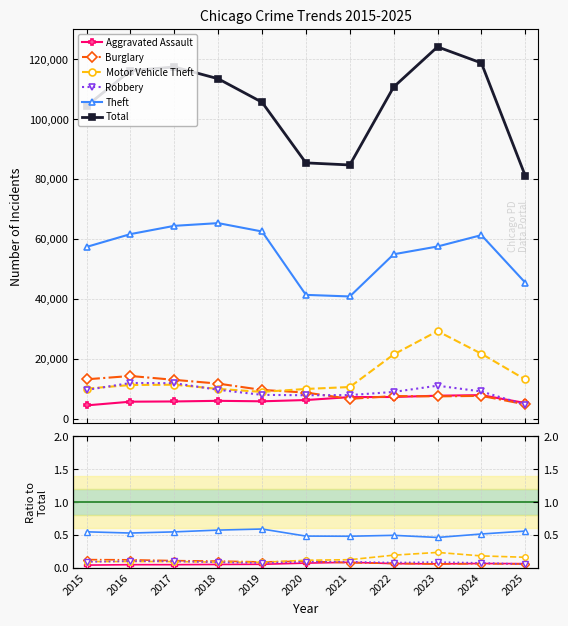

Reading left to right, transcribe all the data shown in this chart.

Aggravated Assault: 0.0	0.0	0.0	0.1	0.1	0.1	0.1	0.1	0.1	0.1	0.1
Burglary: 0.1	0.1	0.1	0.1	0.1	0.1	0.1	0.1	0.1	0.1	0.1
Motor Vehicle Theft: 0.1	0.1	0.1	0.1	0.1	0.1	0.1	0.2	0.2	0.2	0.2
Robbery: 0.1	0.1	0.1	0.1	0.1	0.1	0.1	0.1	0.1	0.1	0.1
Theft: 0.5	0.5	0.5	0.6	0.6	0.5	0.5	0.5	0.5	0.5	0.6
Total: 104408.0	116131.0	117401.0	113457.0	105617.0	85393.0	84697.0	110704.0	124103.0	118719.0	81079.0